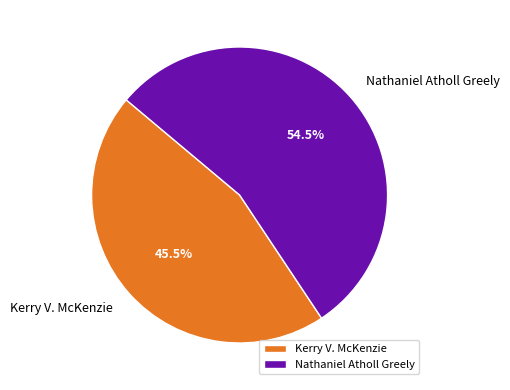

How many slices are in this pie chart?

2